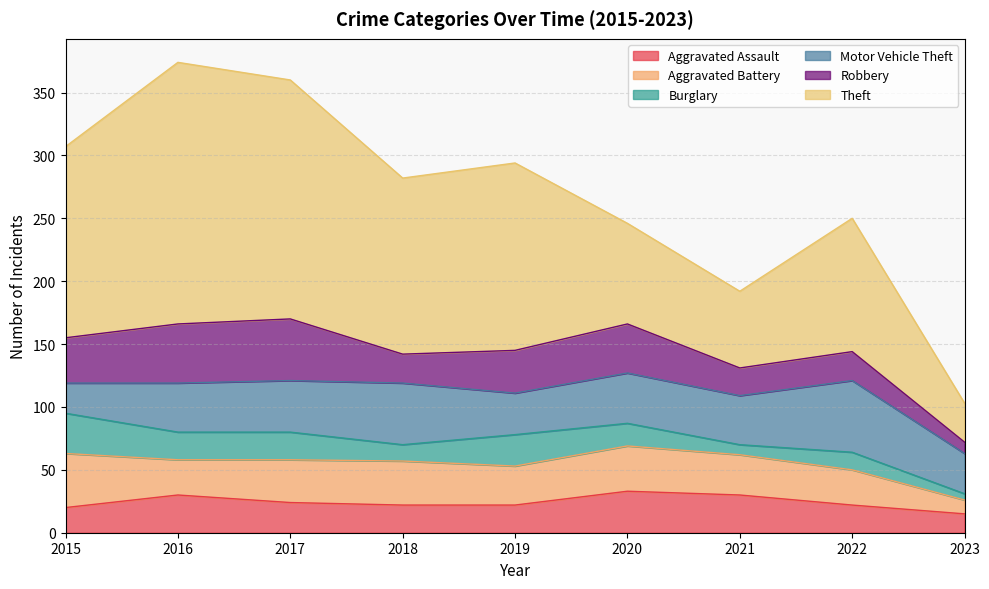

Which has a higher value, 2022 or 2019?

2022